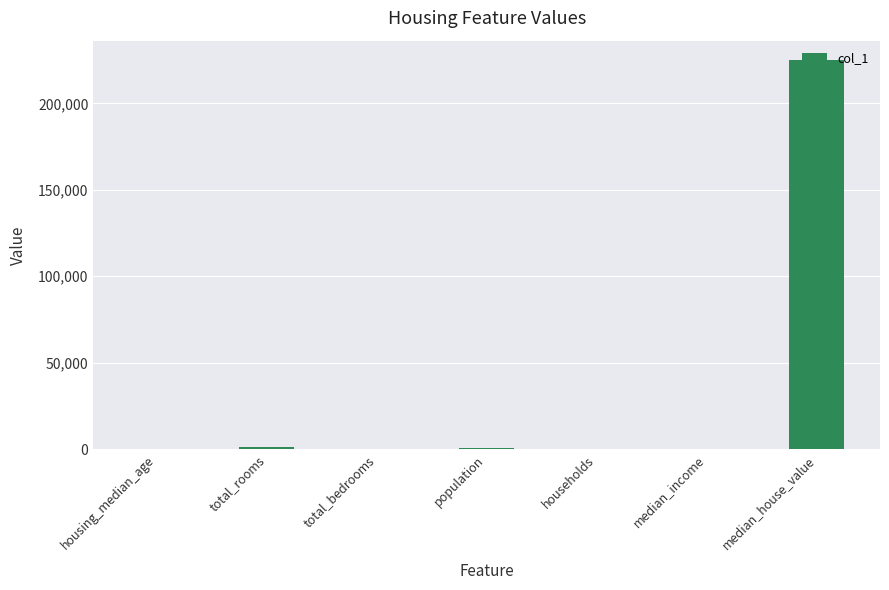

What is the ratio of the value at households to the value at total_bedrooms?

0.9